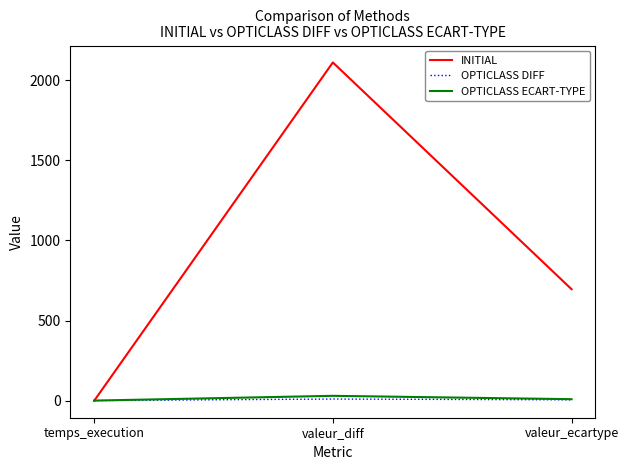

True or false: INITIAL has a value of 618.3 at valeur_diff.

False